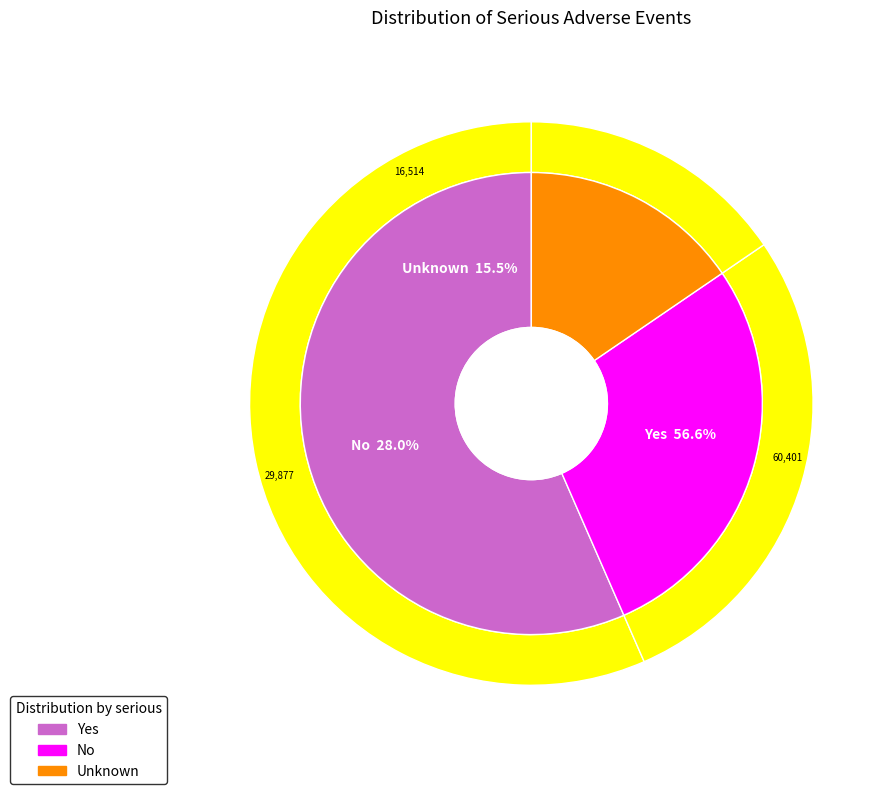

To the nearest percent, what portion does Unknown represent?

15%